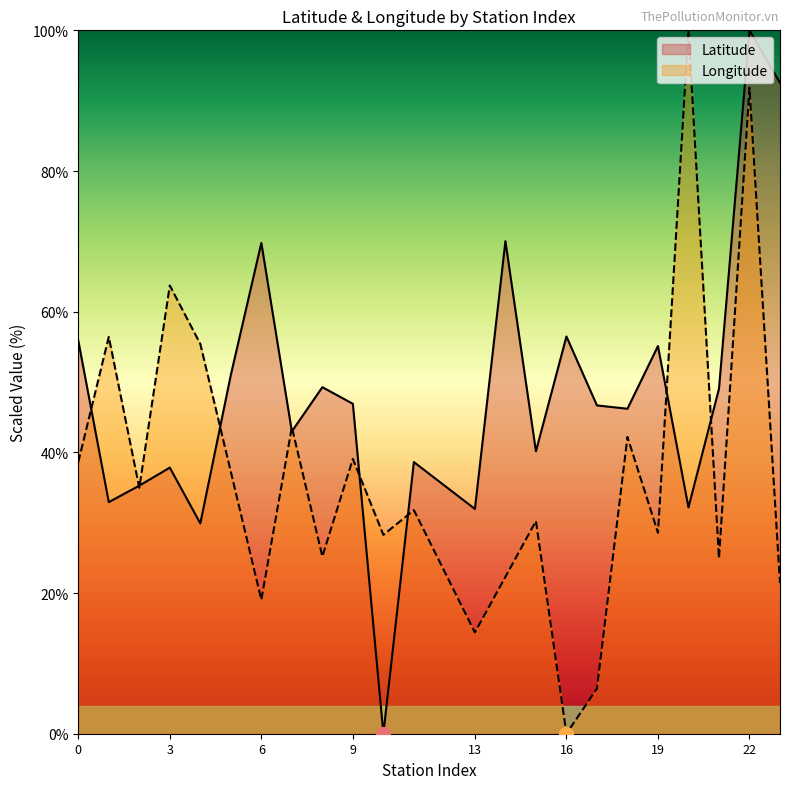

Between 6 and 11, which series saw the biggest shift?

Latitude